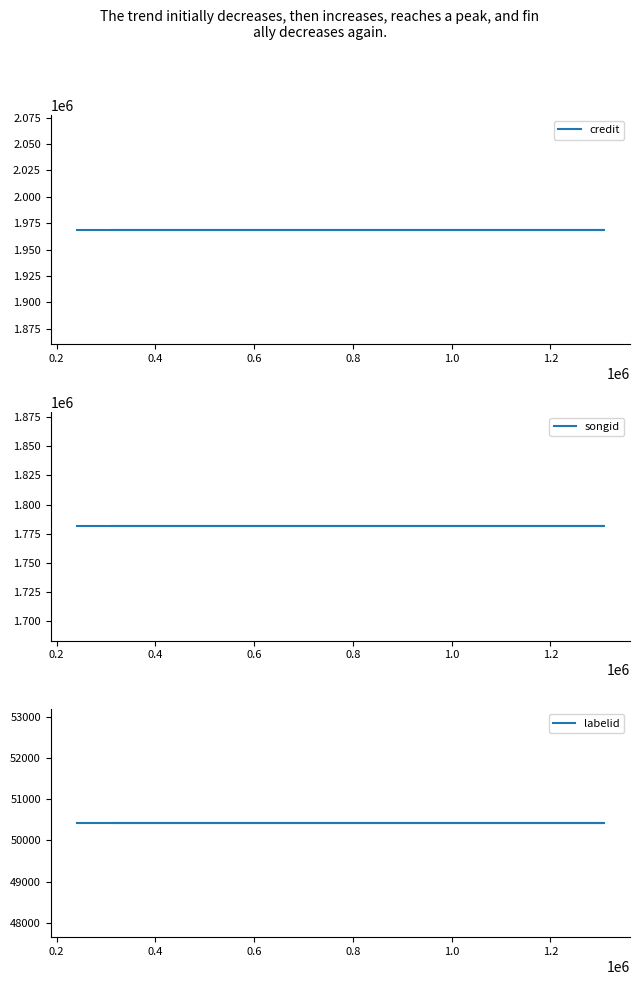

What is the spread (max minus min) of values at 0.0?

1918448